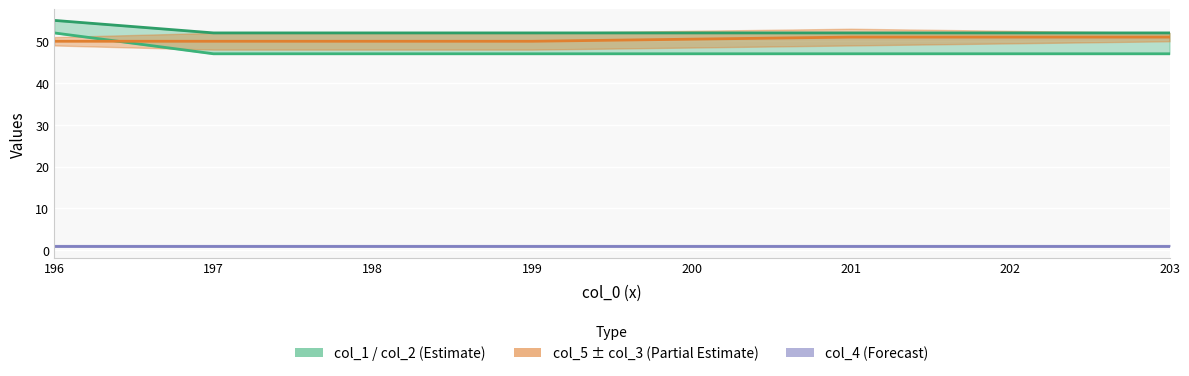

What is the average value of the col_4 (Forecast) series?

1